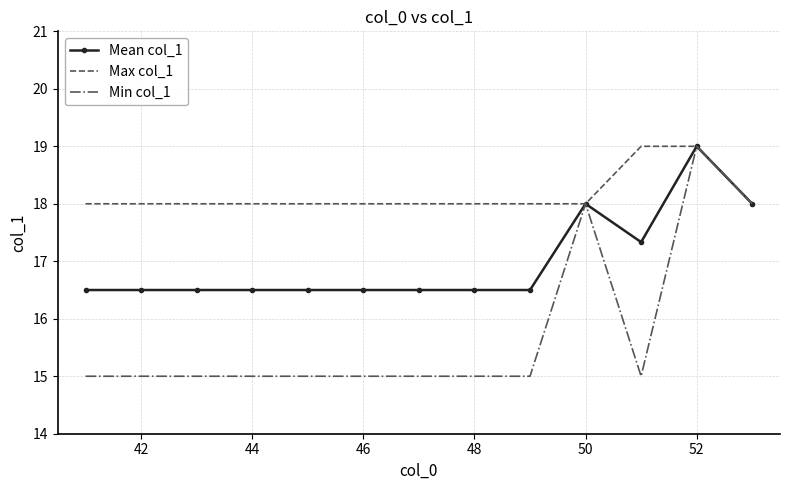

Reading left to right, extract all data points from this chart.

Mean col_1: 16.5	16.5	16.5	16.5	16.5	16.5	16.5	16.5	16.5	18.0	17.3	19.0	18.0
Max col_1: 18.0	18.0	18.0	18.0	18.0	18.0	18.0	18.0	18.0	18.0	19.0	19.0	18.0
Min col_1: 15.0	15.0	15.0	15.0	15.0	15.0	15.0	15.0	15.0	18.0	15.0	19.0	18.0